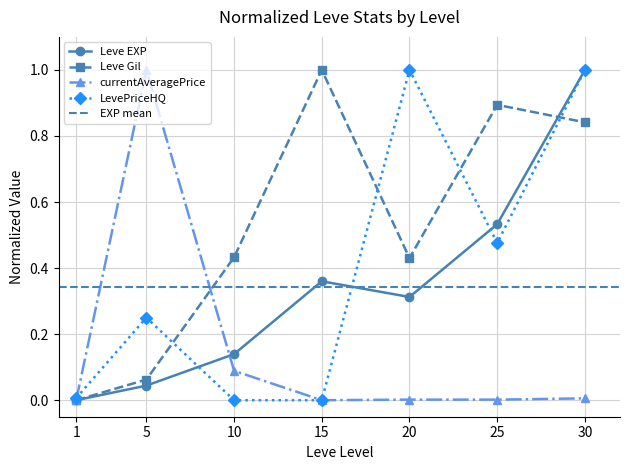

Reading left to right, list all the values displayed in this chart.

Leve EXP (normalized): 1=0.0	5=0.0	10=0.1	15=0.4	20=0.3	25=0.5	30=1.0
Leve Gil (normalized): 1=0.0	5=0.1	10=0.4	15=1.0	20=0.4	25=0.9	30=0.8
currentAveragePrice (normalized): 1=0.0	5=1.0	10=0.1	15=0.0	20=0.0	25=0.0	30=0.0
LevePriceHQ (normalized): 1=0.0	5=0.2	10=0.0	15=0.0	20=1.0	25=0.5	30=1.0